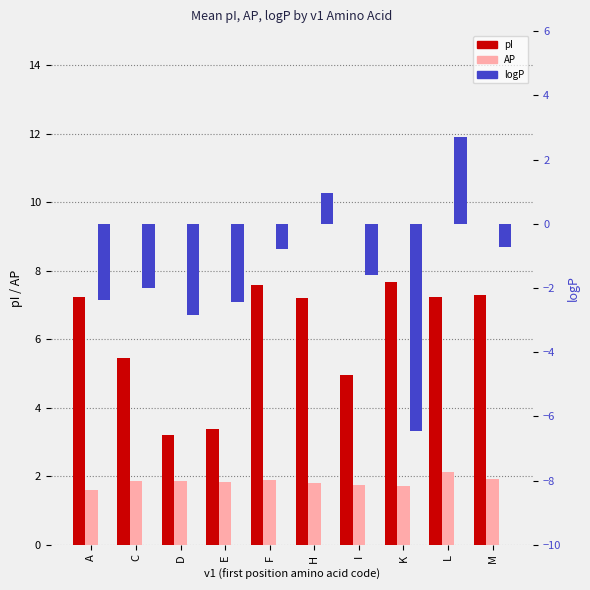

Reading left to right, extract all data points from this chart.

pI: 7.2	5.5	3.2	3.4	7.6	7.2	4.9	7.7	7.2	7.3
AP: 1.6	1.8	1.9	1.8	1.9	1.8	1.7	1.7	2.1	1.9
logP: -2.4	-2.0	-2.8	-2.4	-0.8	1.0	-1.6	-6.5	2.7	-0.7